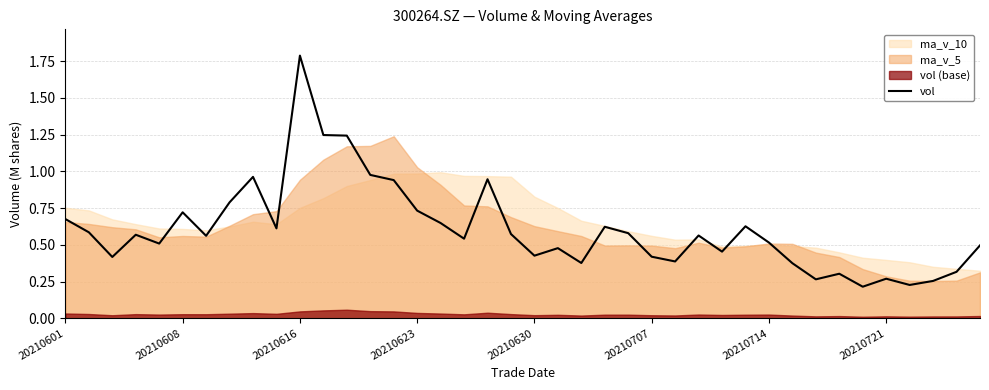

How many interior local valleys (lower than both neighbors) does the data have?

12